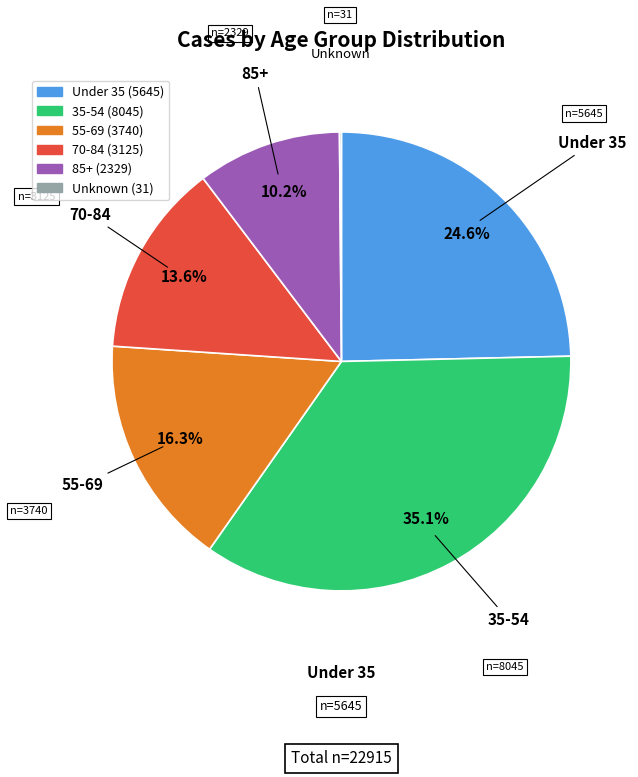

Is there a majority slice in this chart?

No